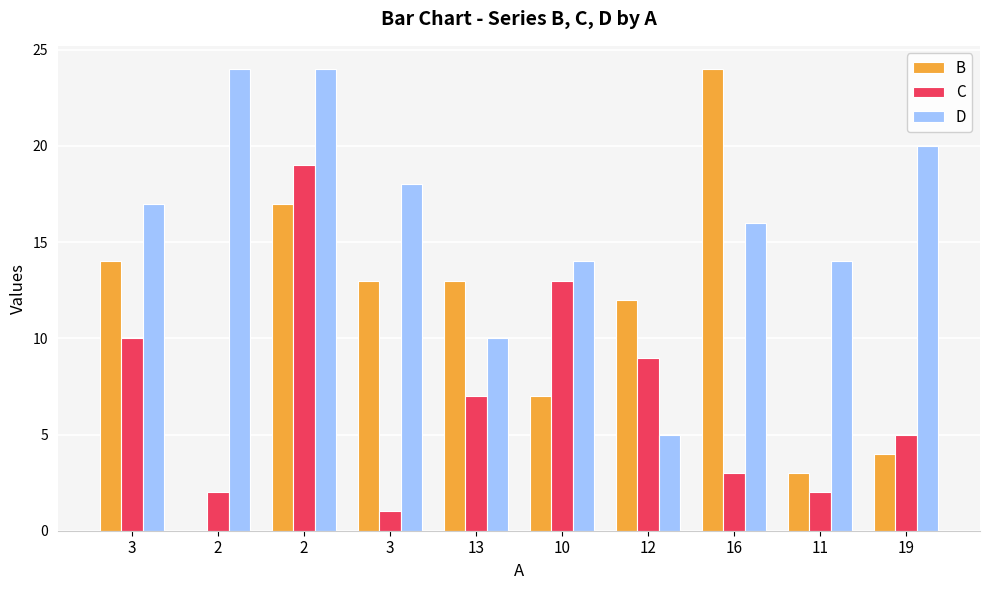

Which label corresponds to the smallest value in the chart?

2